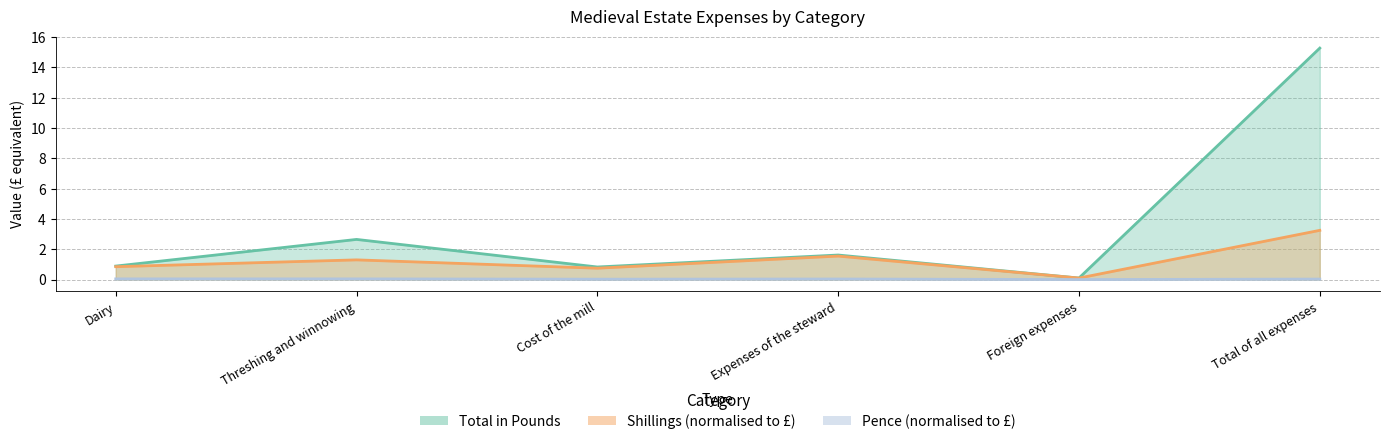

How many interior local valleys does the Shillings series have?

2